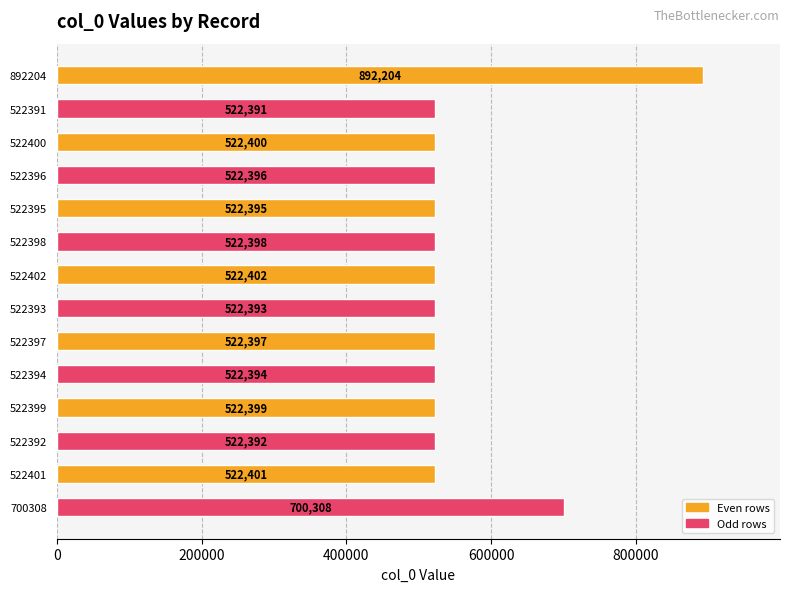

What is the change in value from 522400 to 522396?

-4